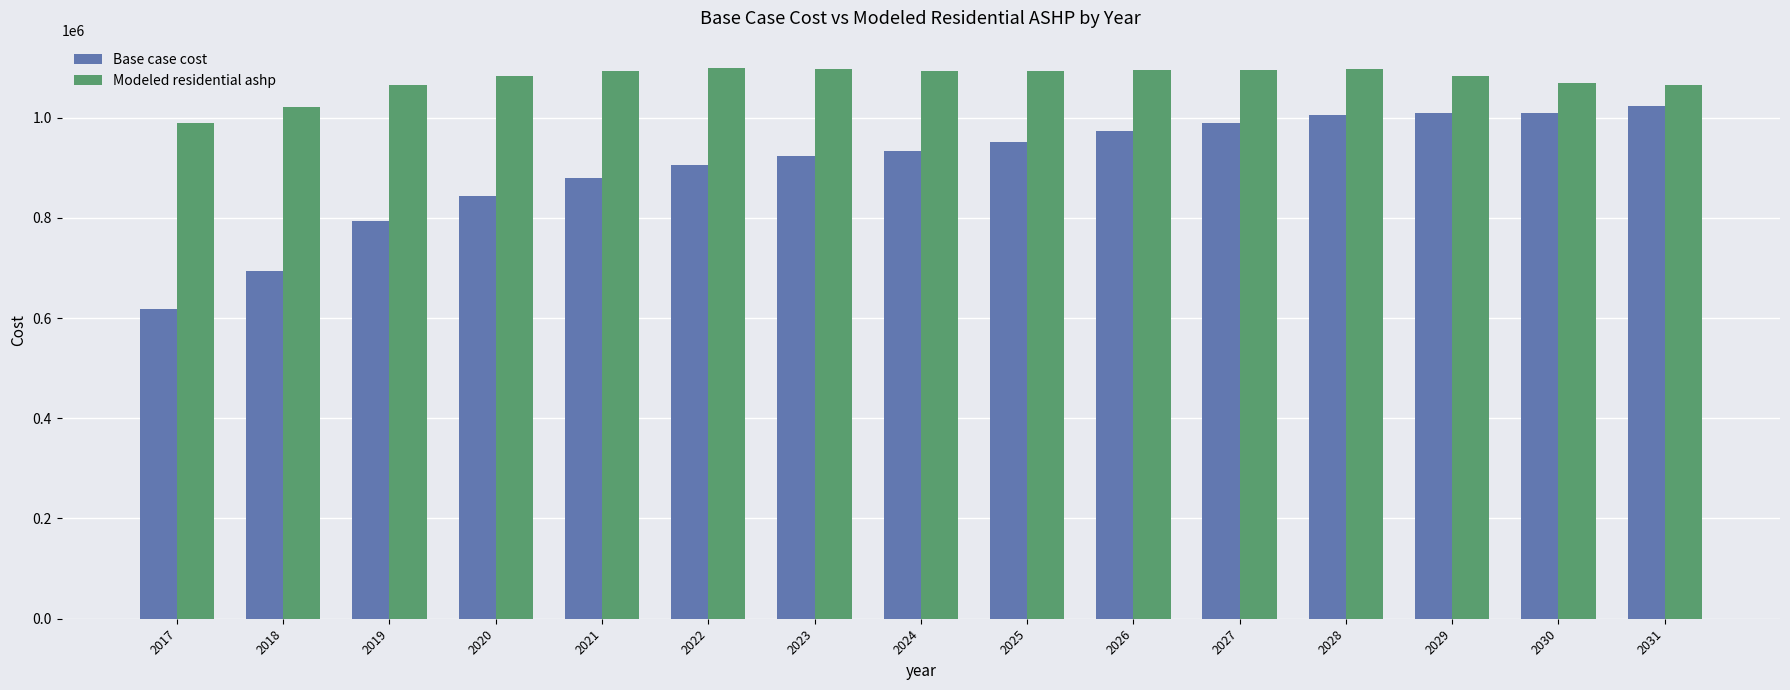

The Modeled residential ashp series shows 1097744.3 at 2023. True or false?

True